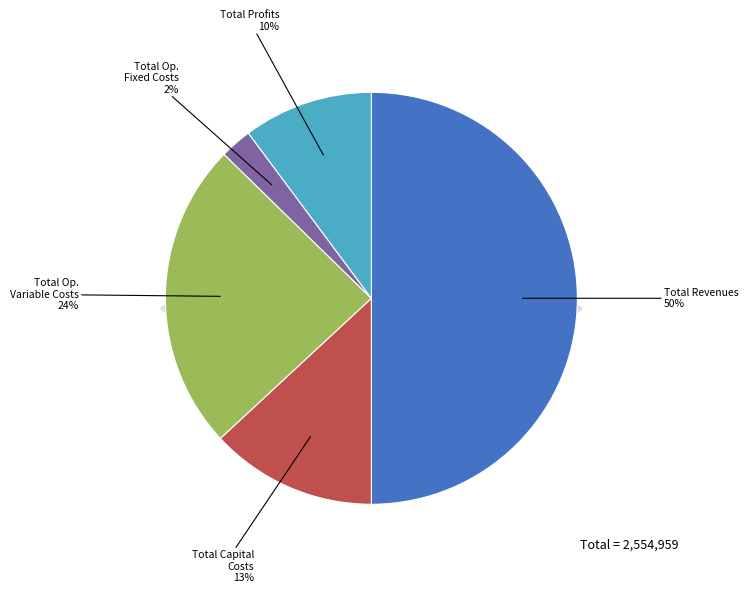

Approximately how many times larger is the value at Total Profits compared to Total Capital Costs?

0.8